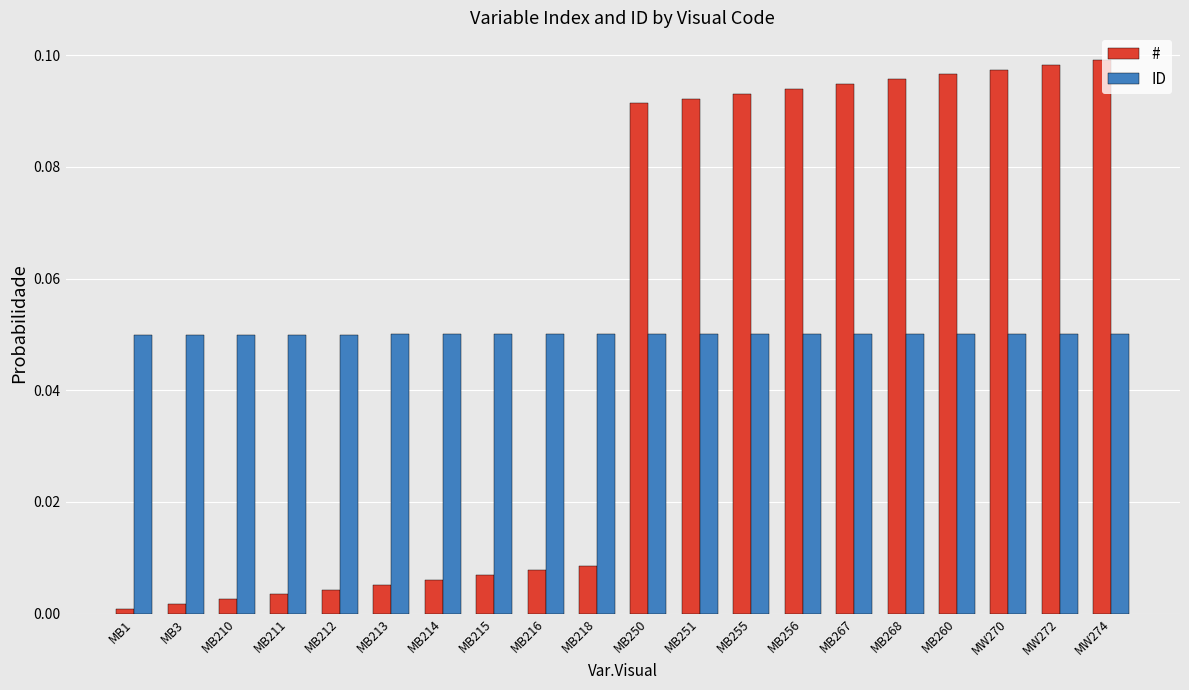

What position from the right is MB211?

17